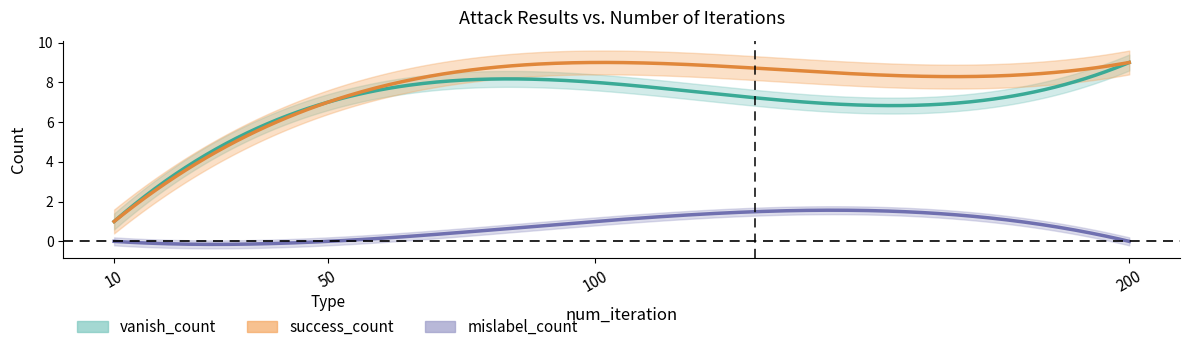

The value of mislabel_count at 100 is 1. True or false?

True